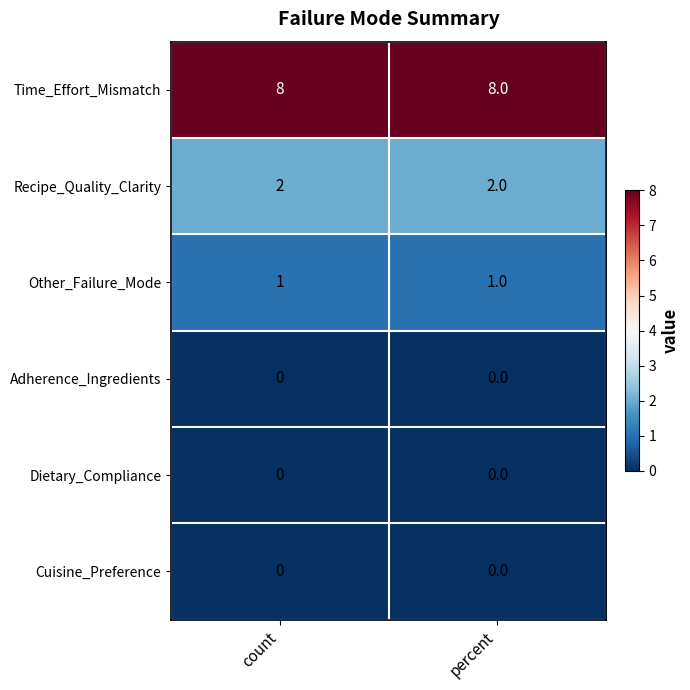

What is the greatest value displayed?

8